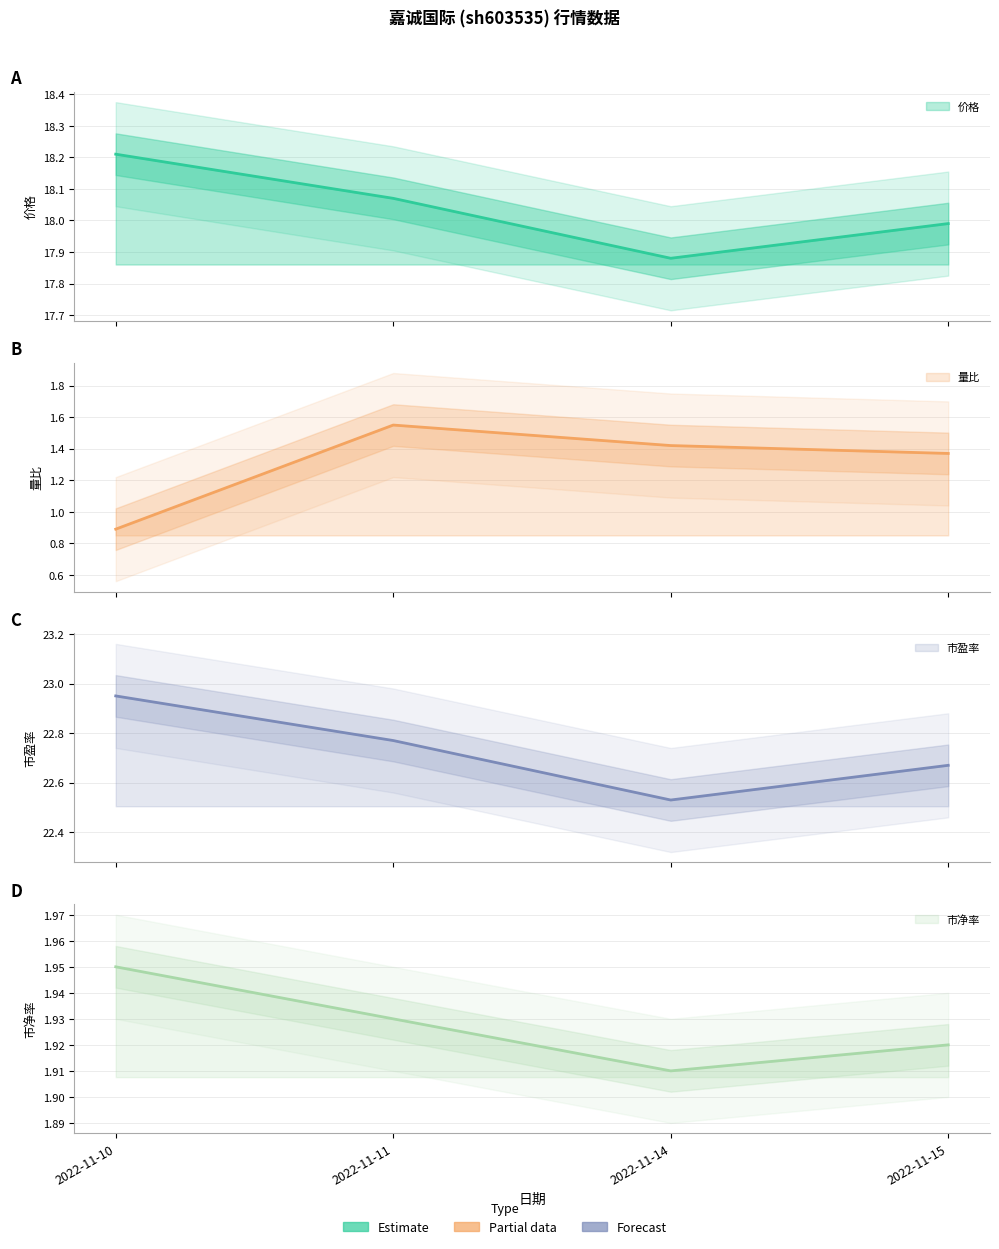

True or false: 市净率 and 市盈率 cross at least once.

False